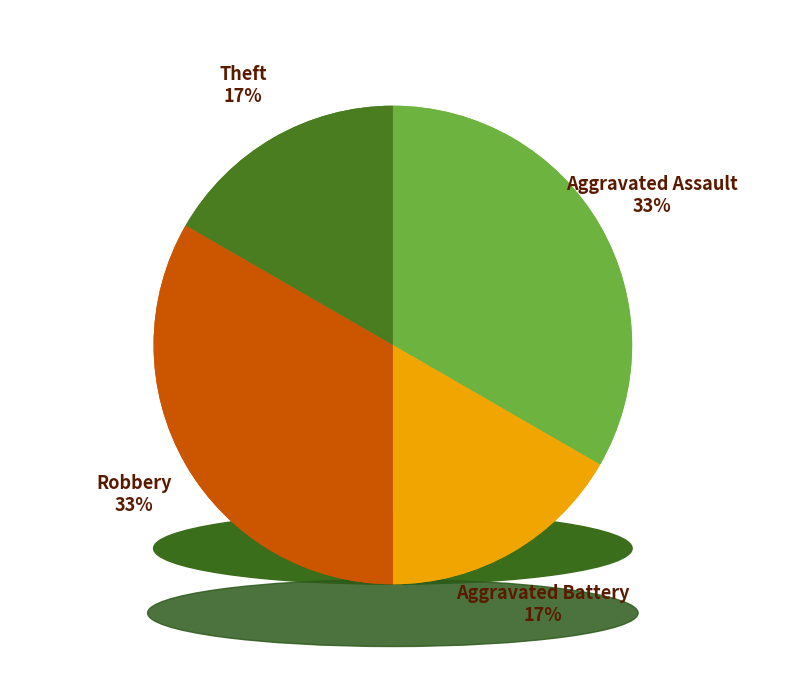

Does Robbery represent more than half of the total?

No